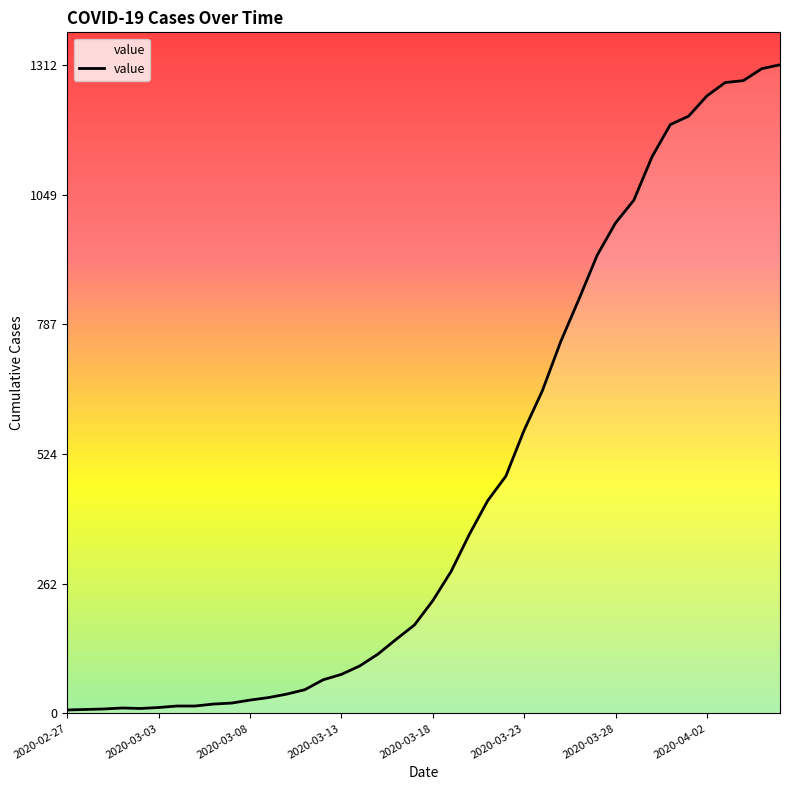

What is the difference between the maximum and minimum values?

1305